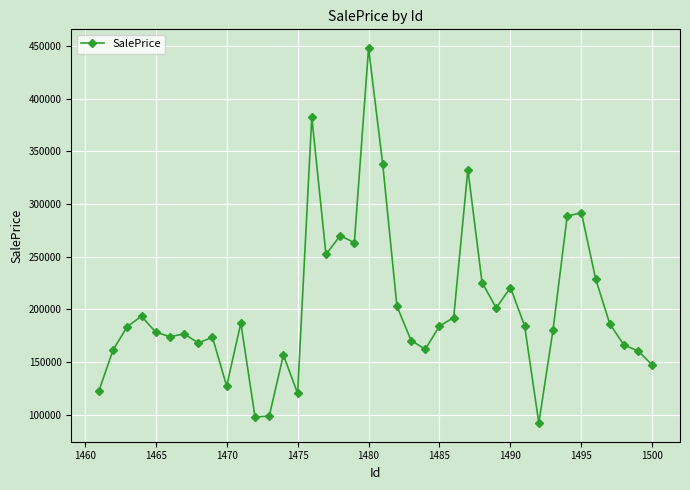

What is the maximum value shown in the chart?

448024.4